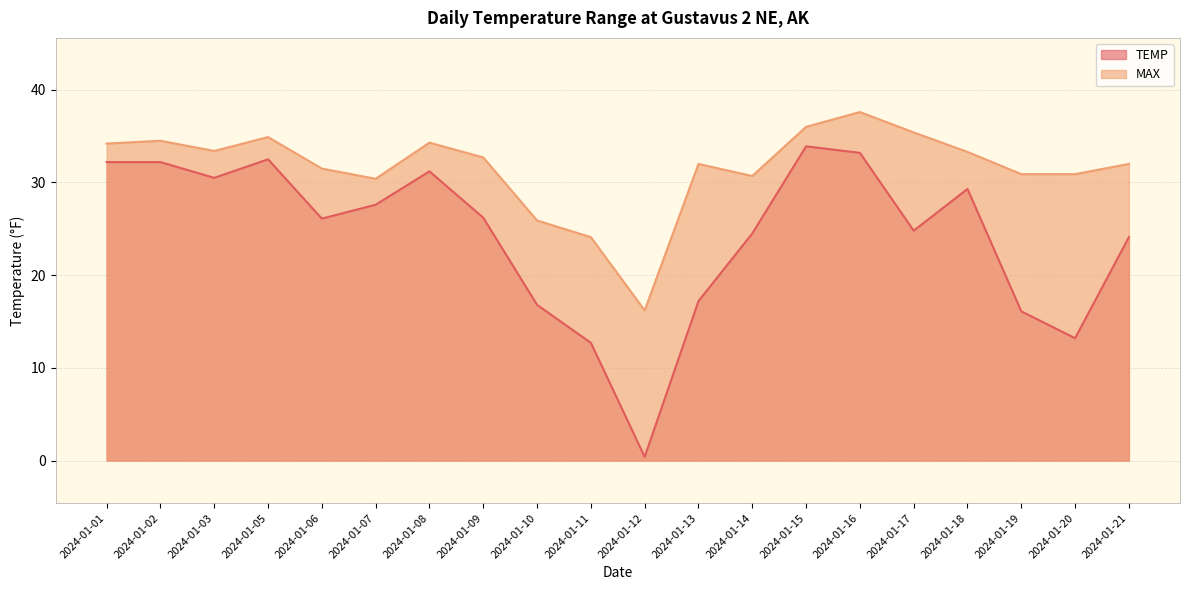

At which category is the sum across all series the highest?

2024-01-16